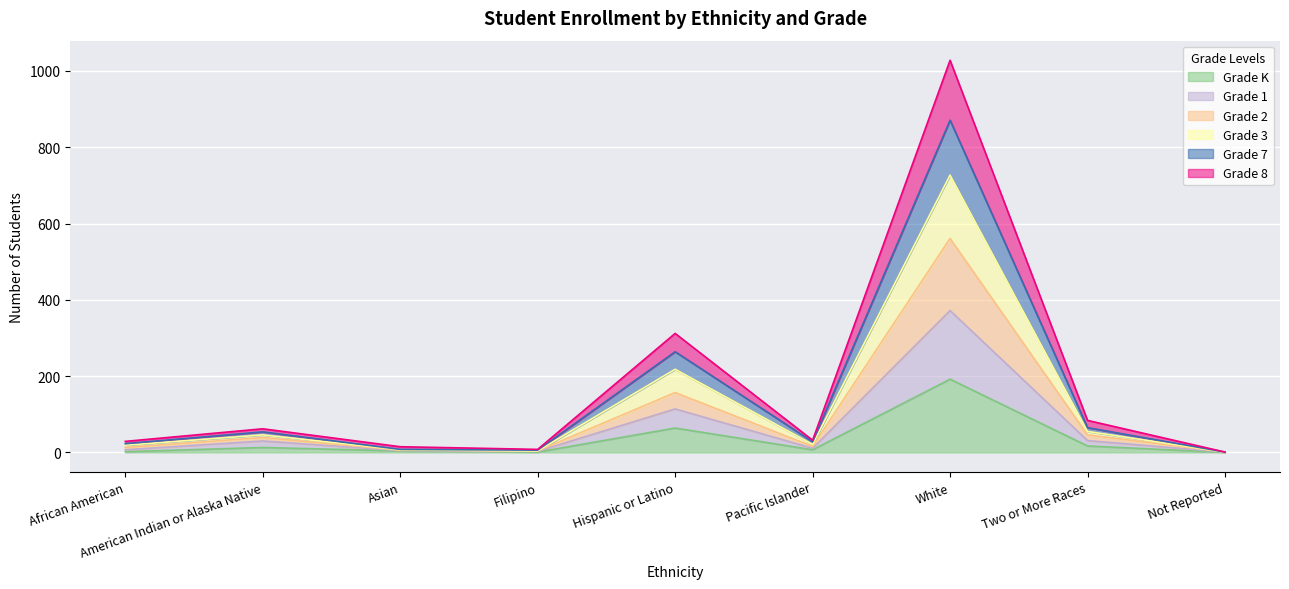

What is the highest value of the Grade K series?

192